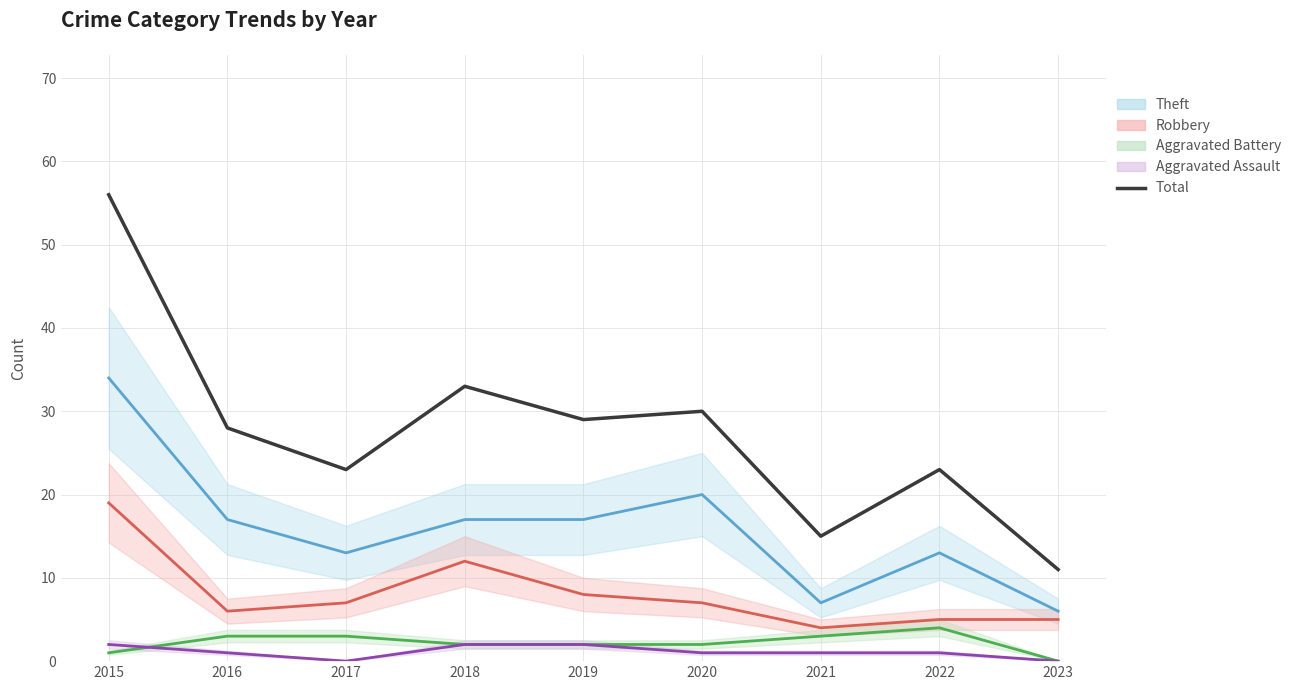

Count the number of values greater than 28.

4